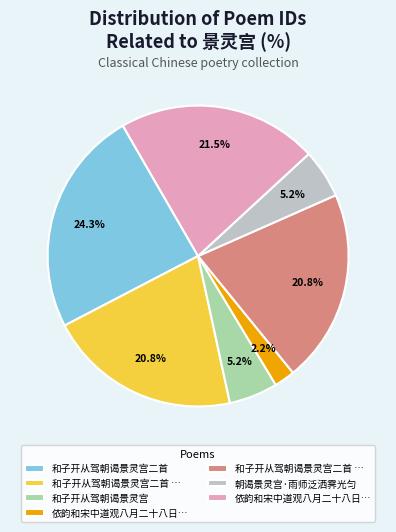

Is there any slice that represents more than half of the pie?

No